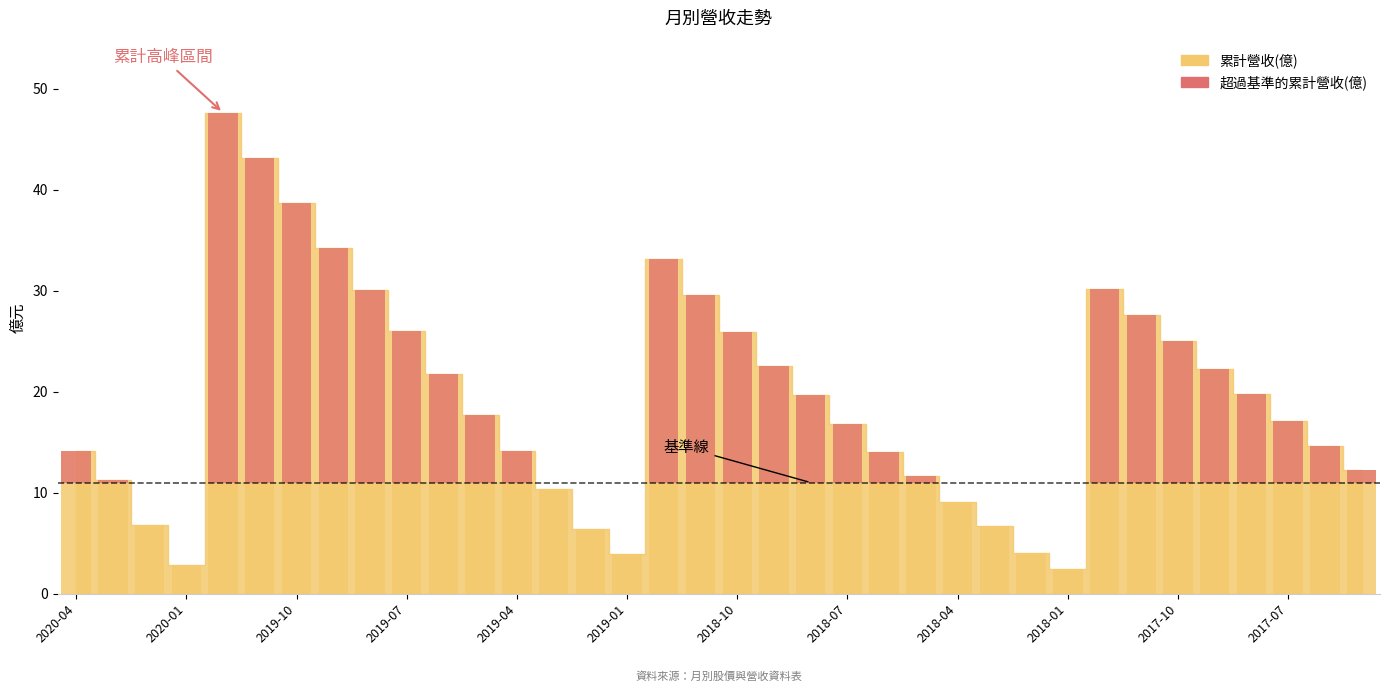

Where is the data nearest to the value 18?

17